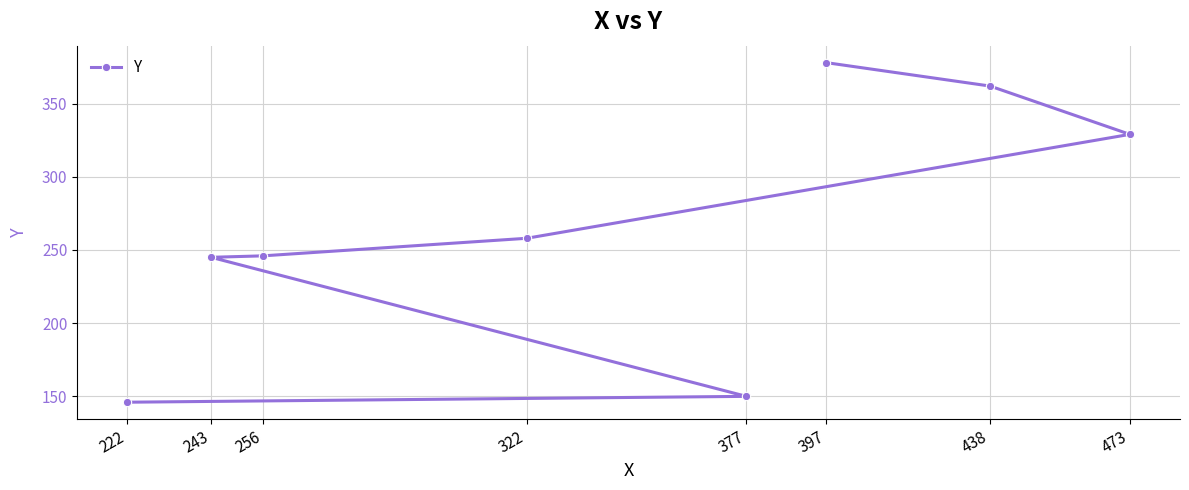

Approximately how many times larger is the value at 438 compared to 377?

2.4